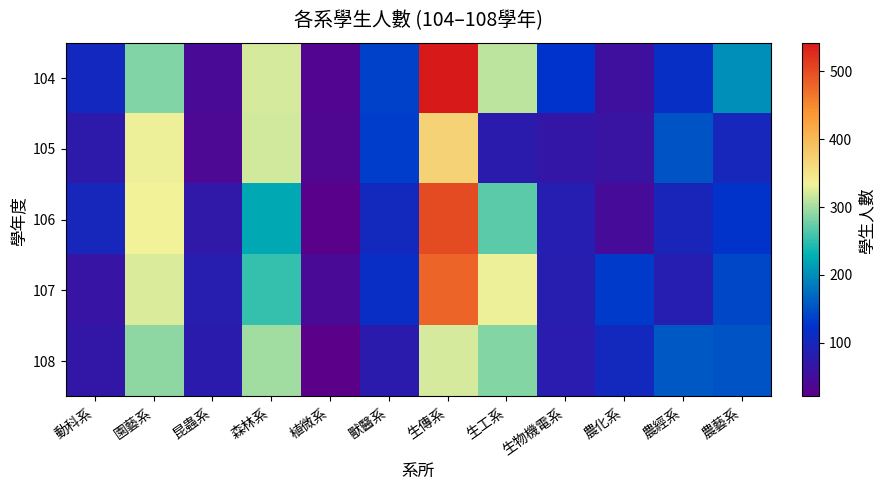

Rank the series by their maximum value, from lowest to highest.

108, 105, 107, 106, 104